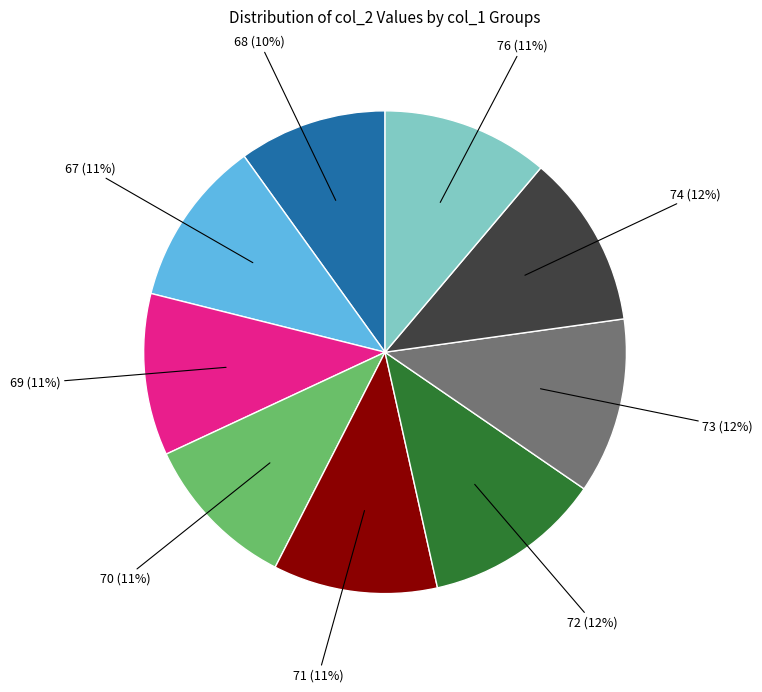

Combined, do 68 and 72 account for over 50%?

No